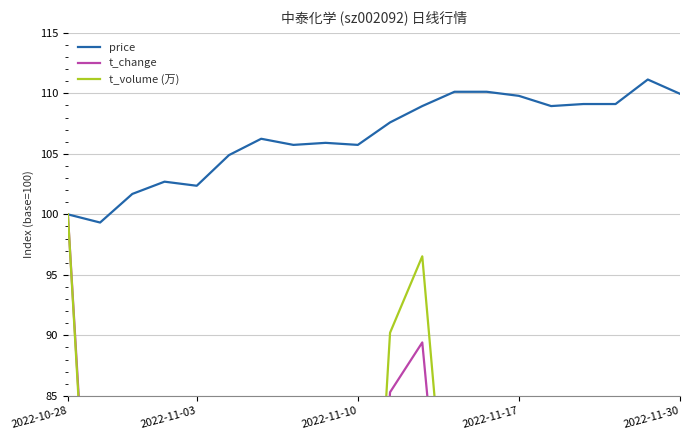

List the series in order of their peak value, lowest first.

t_change, t_volume (万), price